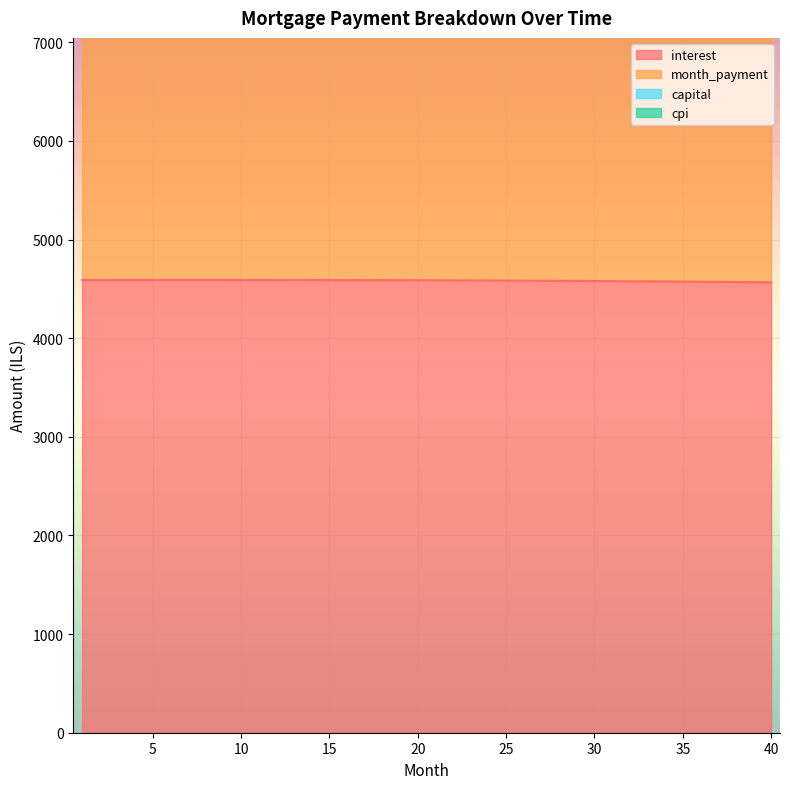

What is the average value of the month_payment series?

12441.1